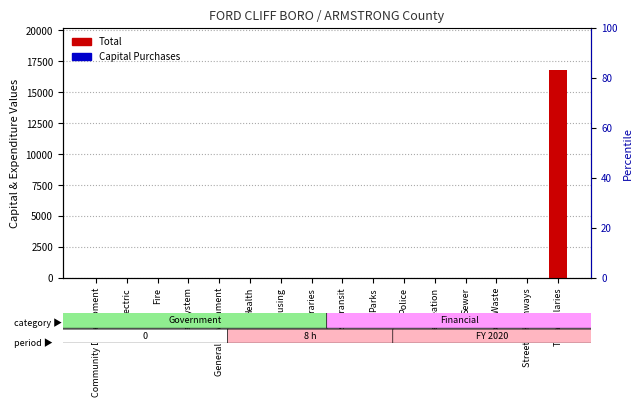

List the series in order of their overall mean, lowest first.

Capital Purchases, Total